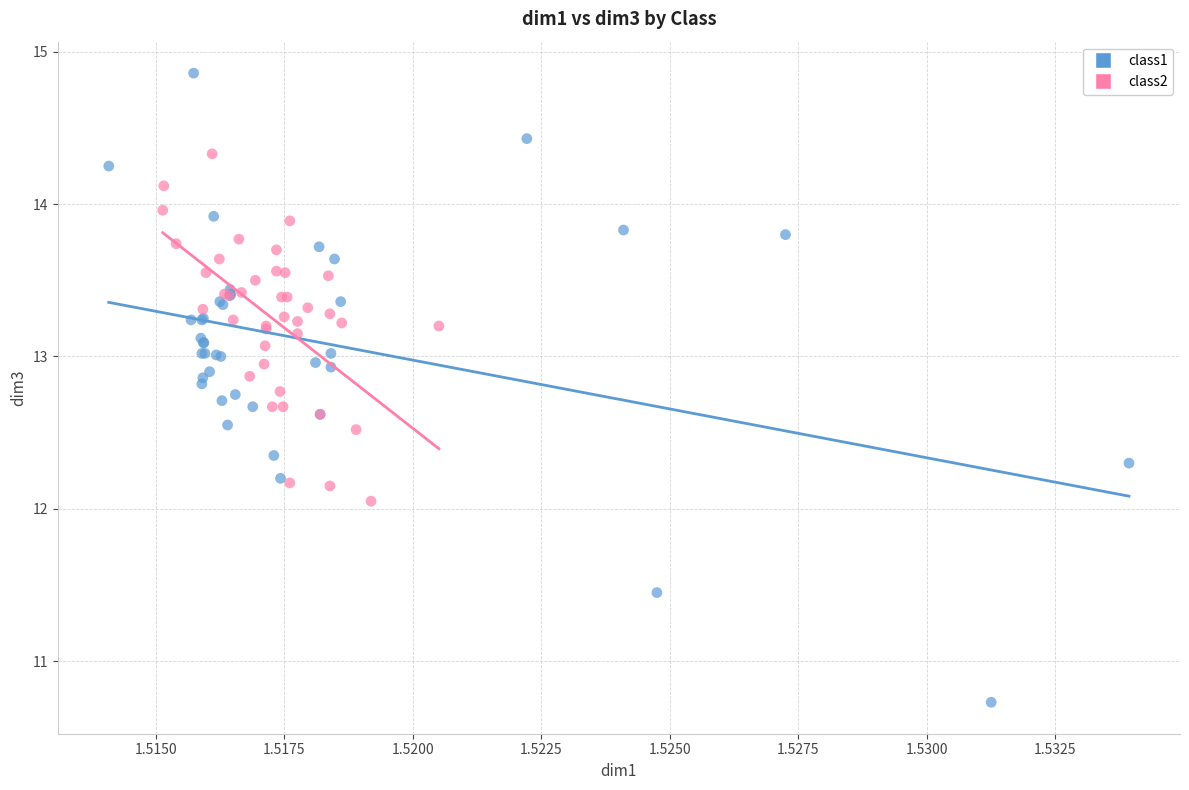

Which series contains the lowest Y value?

class1